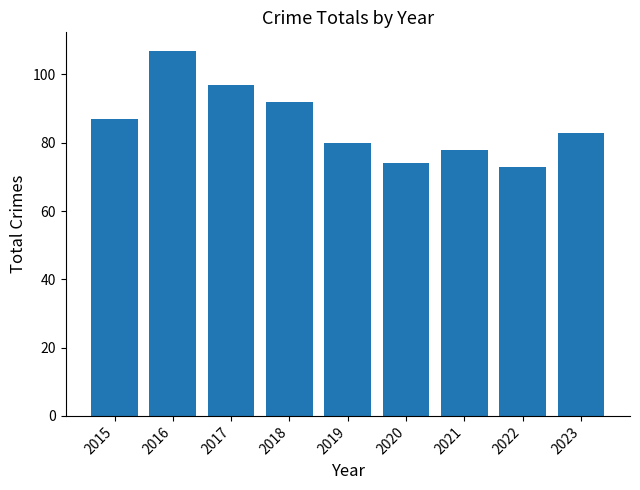

List the labels in order of value, largest first.

2016, 2017, 2018, 2015, 2023, 2019, 2021, 2020, 2022